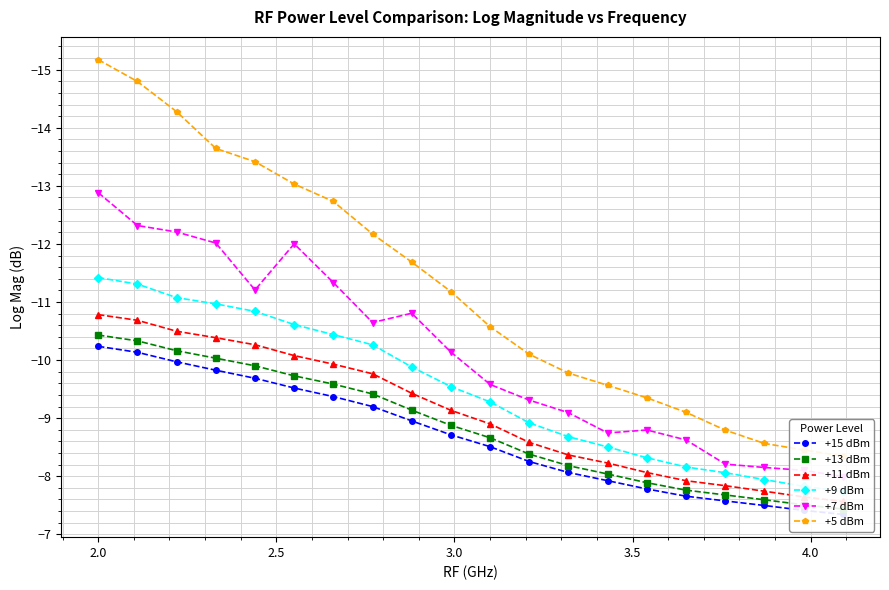

At how many categories does at least one series exceed -10?

18